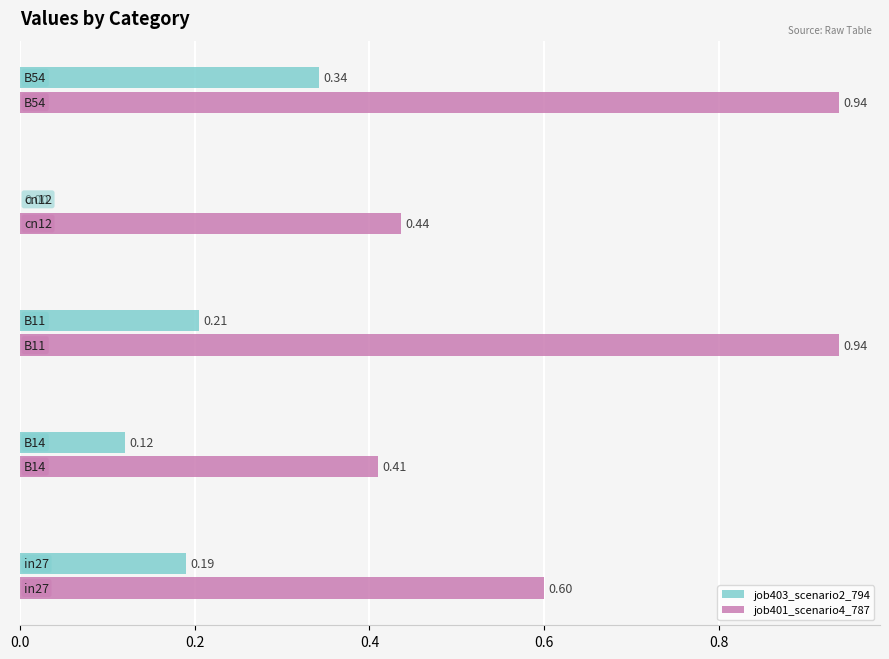

What is the sum of all job401_scenario4_787 values?

3.3